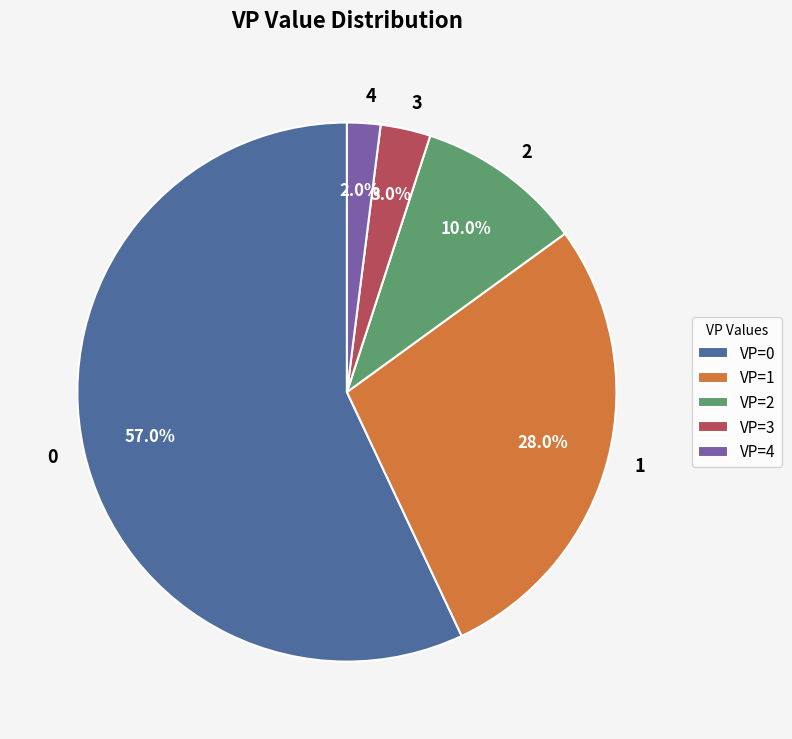

What is the total percentage of 4 and 1?

30.0%